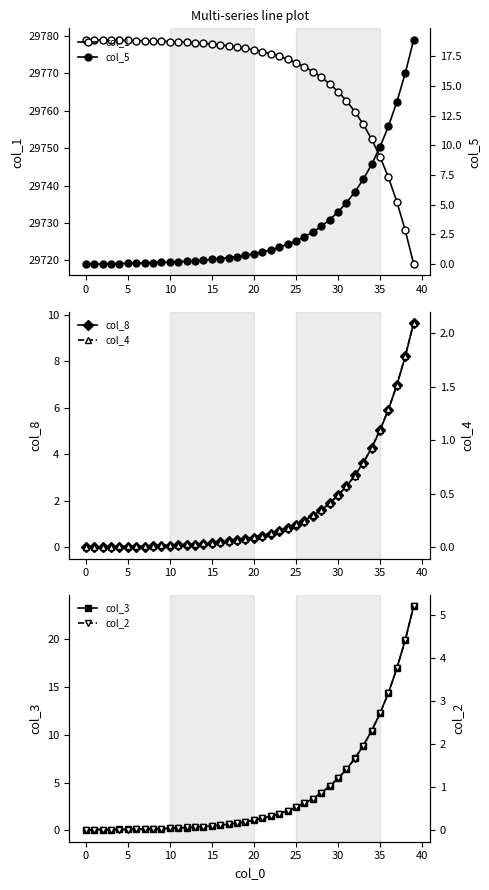

What is the greatest value displayed?

29779.0